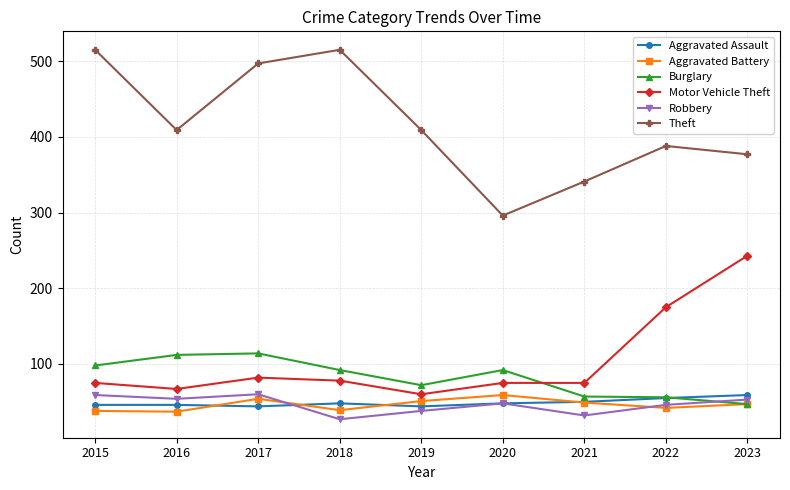

What is the sum of all Motor Vehicle Theft values?

930